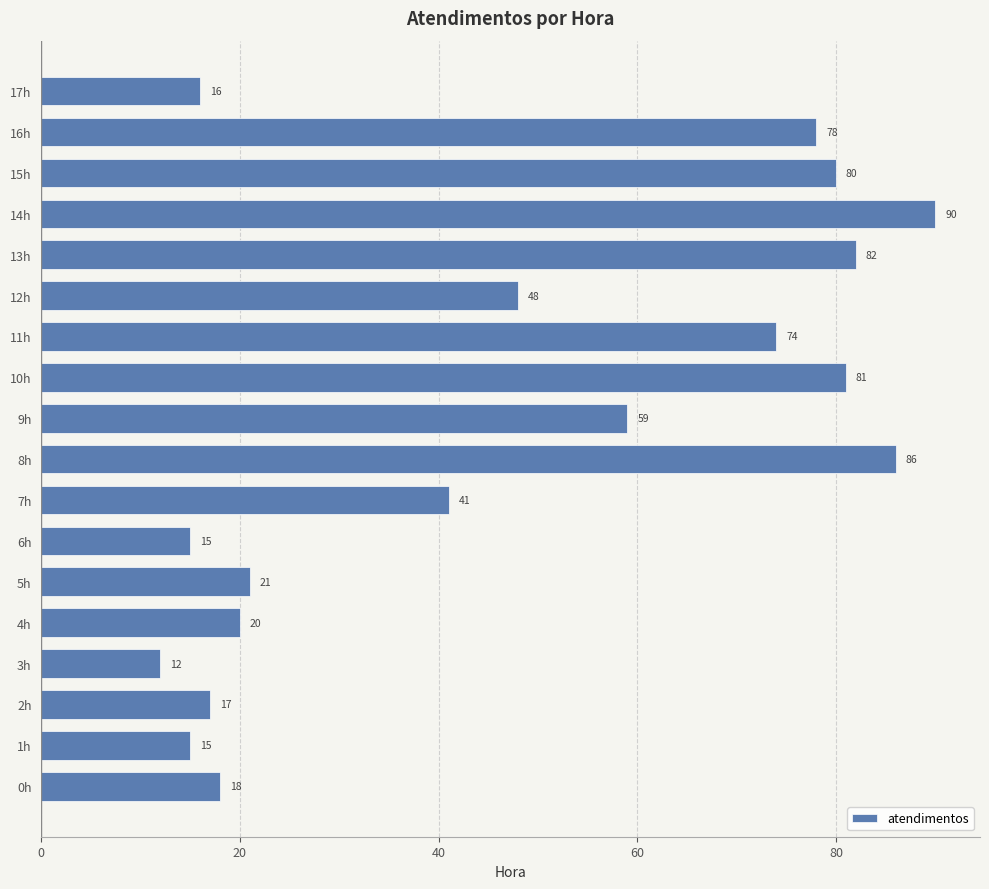

What is the change in value from 0h to 12h?

+30